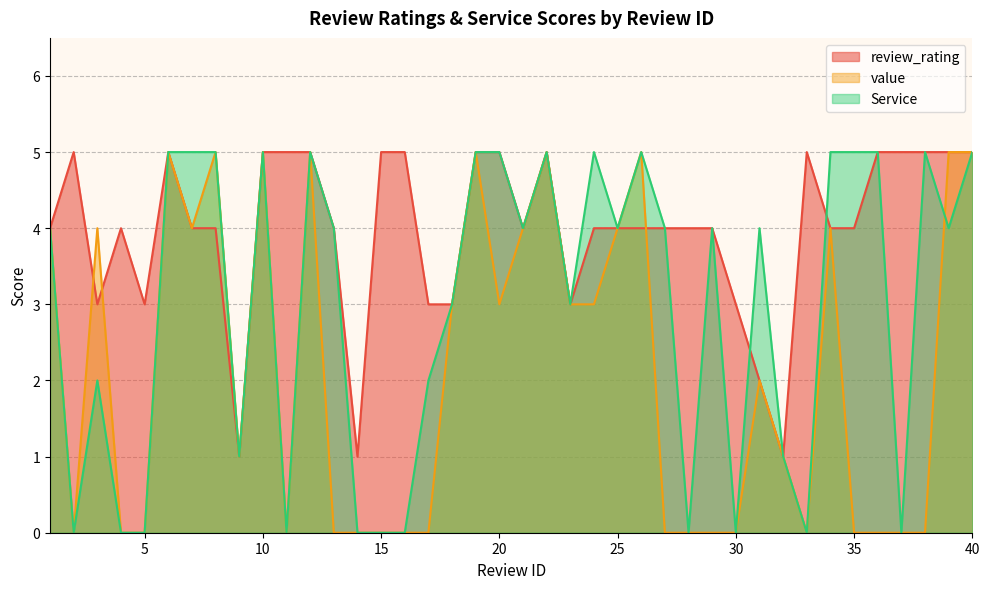

How many categories are shown in the chart?

40